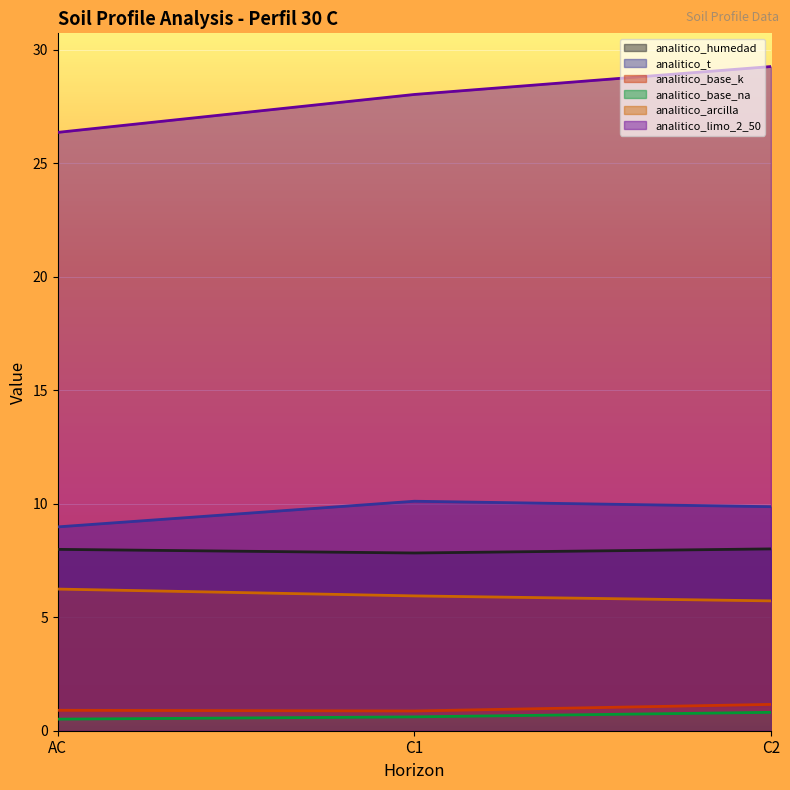

Reading left to right, extract all data points from this chart.

analitico_humedad: AC=8.0	C1=7.8	C2=8.0
analitico_t: AC=9.0	C1=10.1	C2=9.9
analitico_base_k: AC=0.9	C1=0.9	C2=1.2
analitico_base_na: AC=0.5	C1=0.6	C2=0.8
analitico_arcilla: AC=6.2	C1=5.9	C2=5.7
analitico_limo_2_50: AC=26.4	C1=28.0	C2=29.3